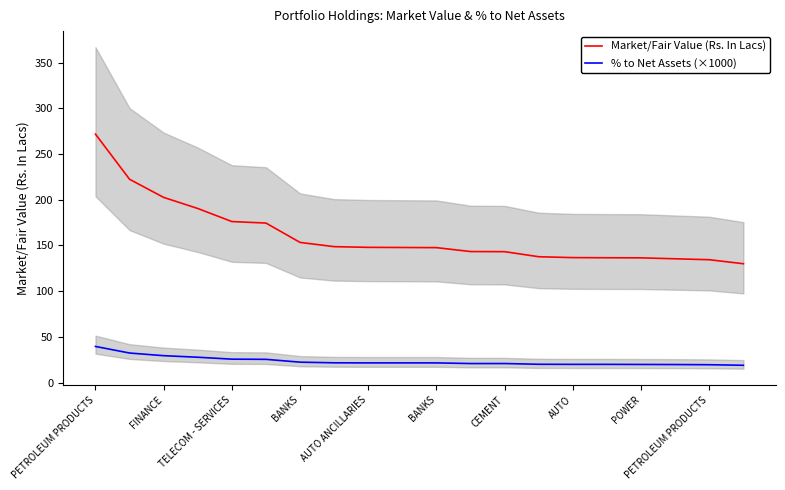

Which category has the highest value across all series?

PETROLEUM PRODUCTS